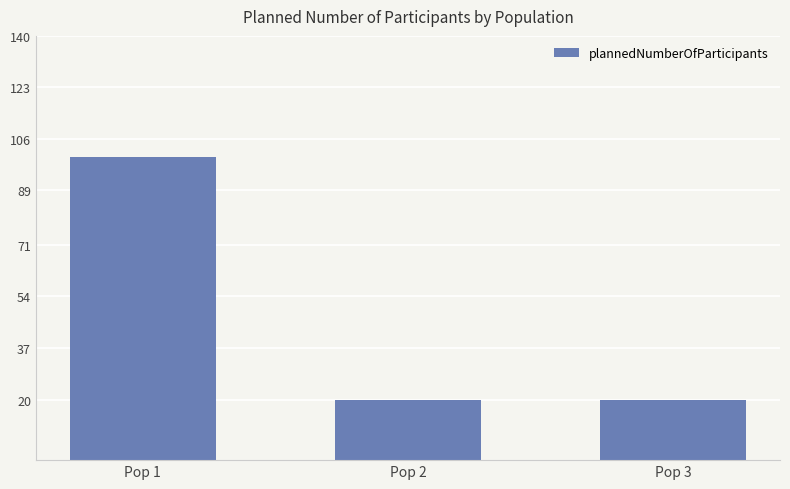

Is it true that the value at Pop 3 is 20?

True